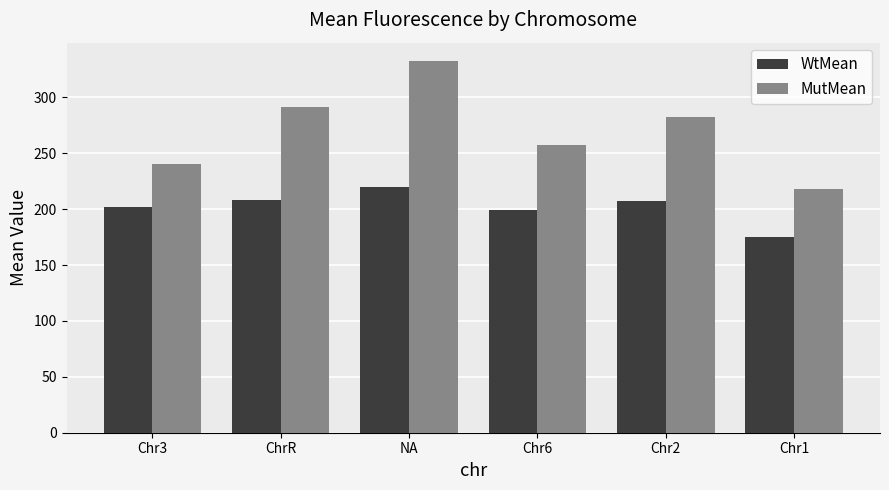

List the series in order of their overall mean, lowest first.

WtMean, MutMean